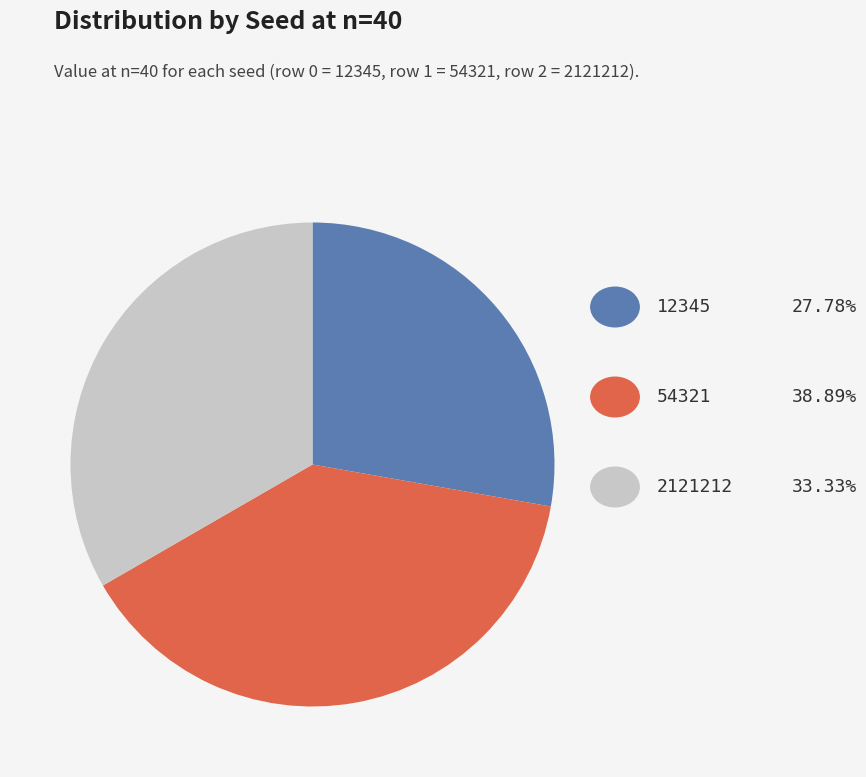

Is there a majority slice in this chart?

No